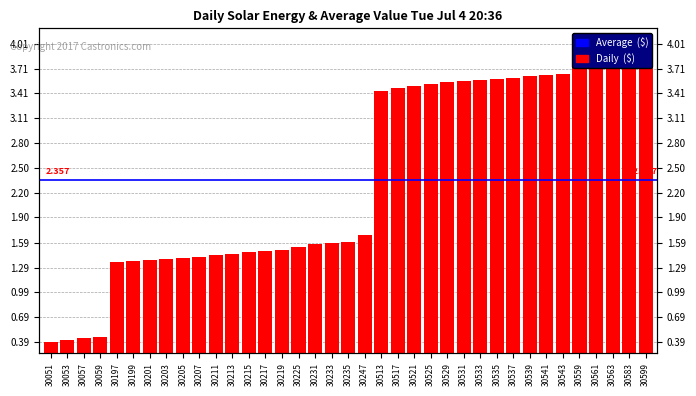

What is the change in value from 30525 to 30559?

+0.2